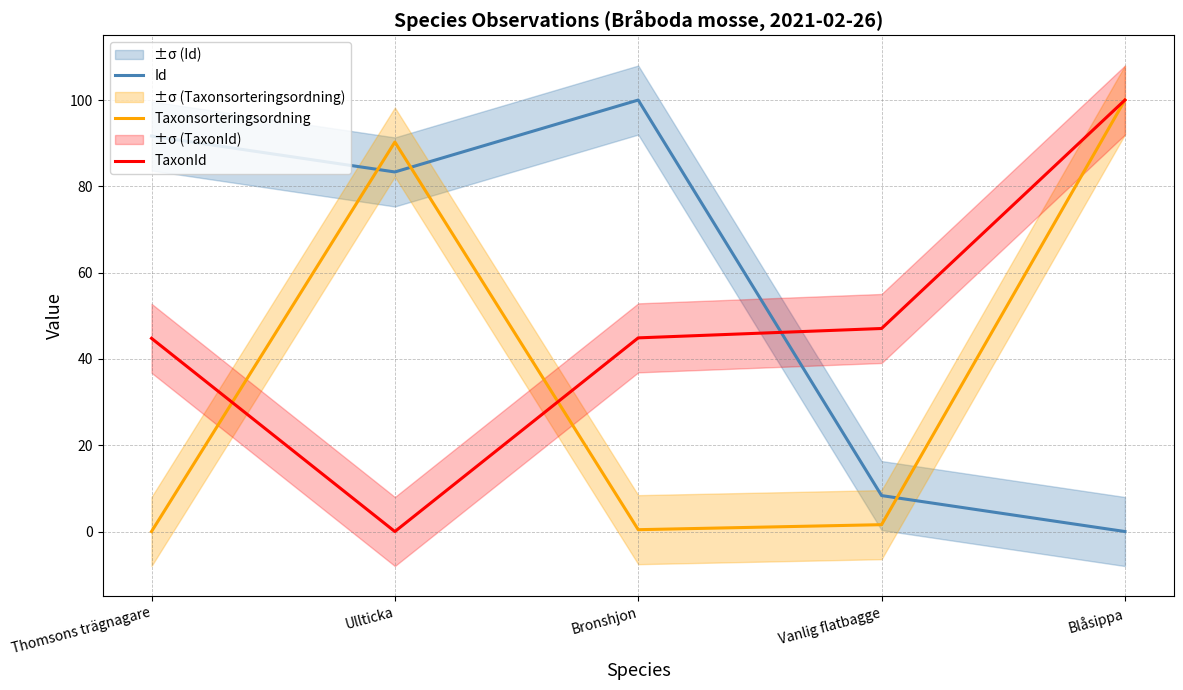

What position from the left is Thomsons trägnagare?

1